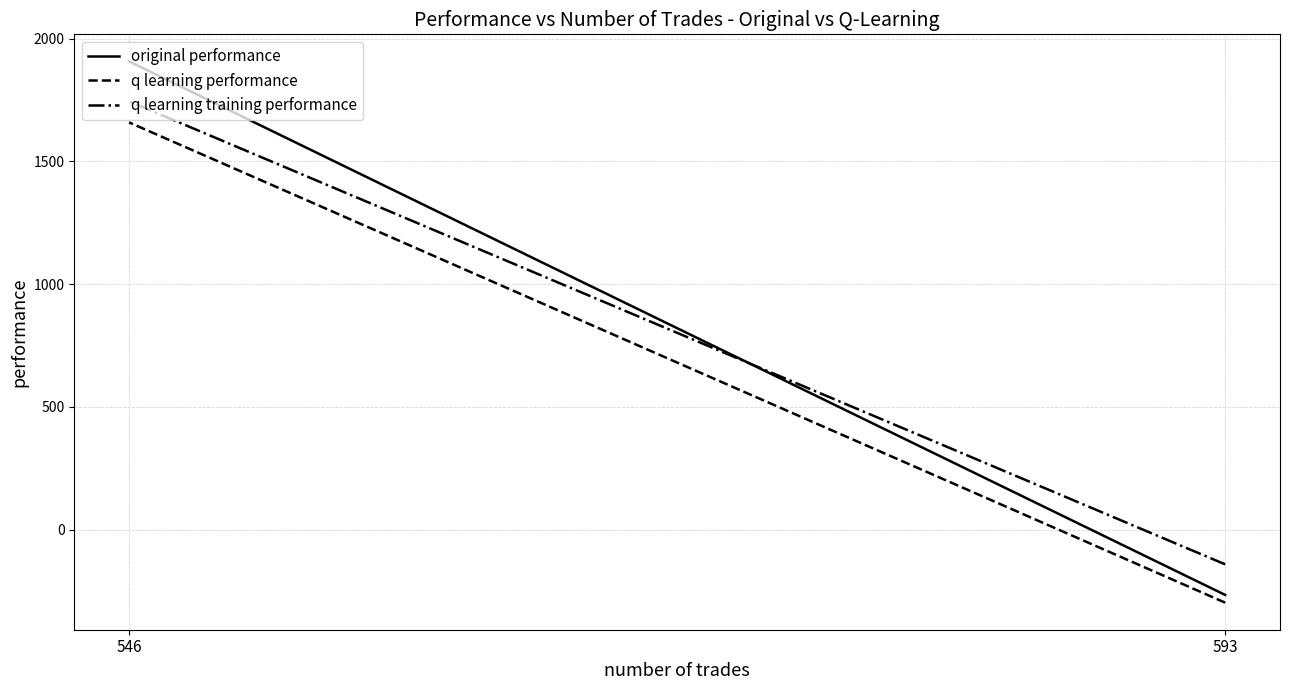

Reading left to right, what are all the values shown in this chart?

original performance: 593=-266.5	546=1907.8
q learning performance: 593=-297.9	546=1659.2
q learning training performance: 593=-141.8	546=1745.2